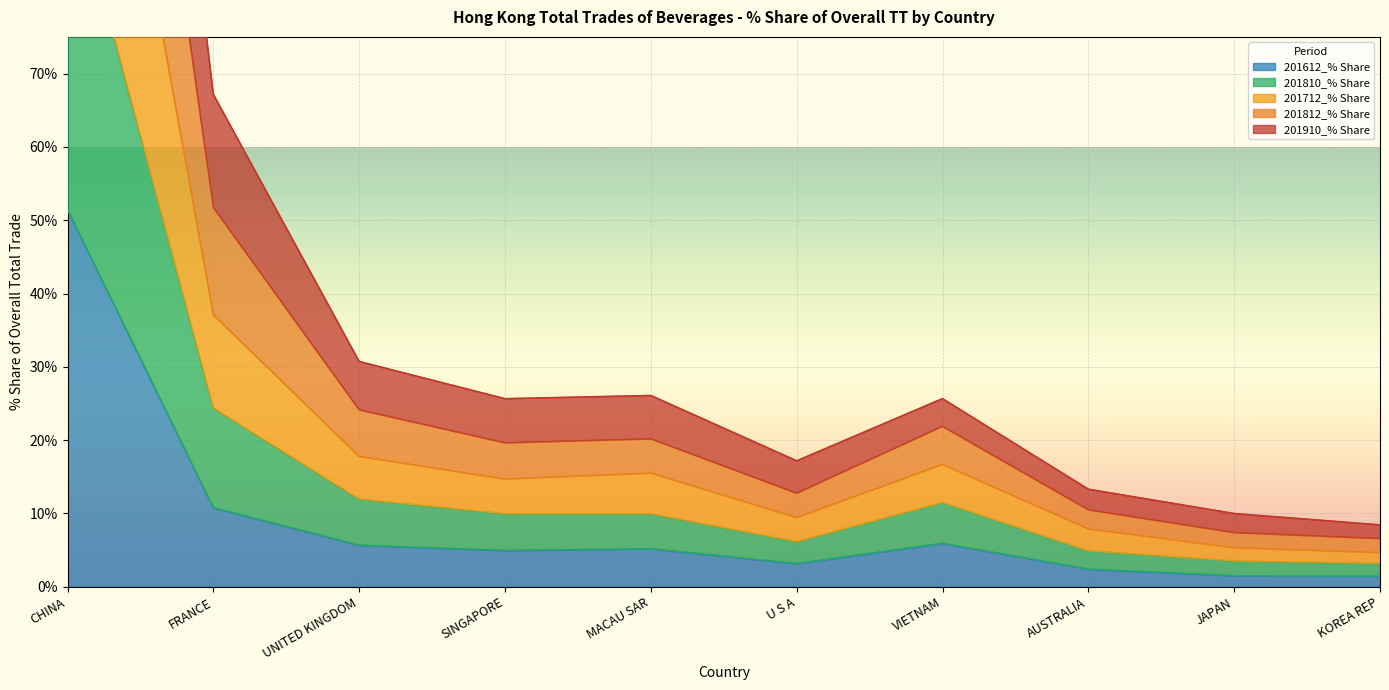

Reading right to left, transcribe all the data shown in this chart.

201910_% Share: KOREA REP=8.4	JAPAN=10.0	AUSTRALIA=13.3	VIETNAM=25.7	U S A=17.2	MACAU SAR=26.1	SINGAPORE=25.6	UNITED KINGDOM=30.7	FRANCE=67.1	CHINA=233.5
201812_% Share: KOREA REP=6.6	JAPAN=7.4	AUSTRALIA=10.5	VIETNAM=21.9	U S A=12.7	MACAU SAR=20.2	SINGAPORE=19.6	UNITED KINGDOM=24.1	FRANCE=51.7	CHINA=192.3
201712_% Share: KOREA REP=4.6	JAPAN=5.3	AUSTRALIA=7.9	VIETNAM=16.7	U S A=9.4	MACAU SAR=15.5	SINGAPORE=14.7	UNITED KINGDOM=17.8	FRANCE=37.1	CHINA=146.8
201810_% Share: KOREA REP=3.2	JAPAN=3.5	AUSTRALIA=4.9	VIETNAM=11.5	U S A=6.1	MACAU SAR=9.9	SINGAPORE=9.9	UNITED KINGDOM=11.9	FRANCE=24.3	CHINA=98.6
201612_% Share: KOREA REP=1.4	JAPAN=1.5	AUSTRALIA=2.4	VIETNAM=5.9	U S A=3.2	MACAU SAR=5.2	SINGAPORE=4.9	UNITED KINGDOM=5.7	FRANCE=10.8	CHINA=51.4